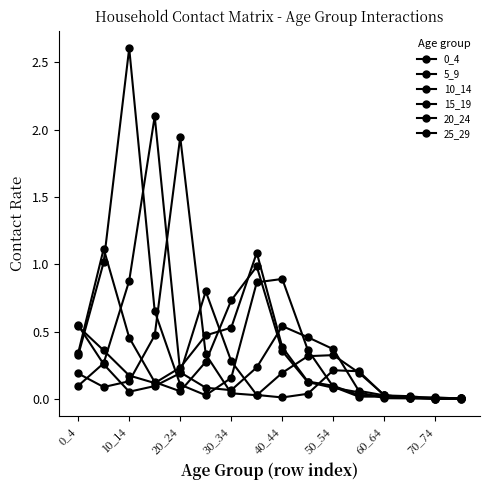

Does the chart have visible grid lines?

No